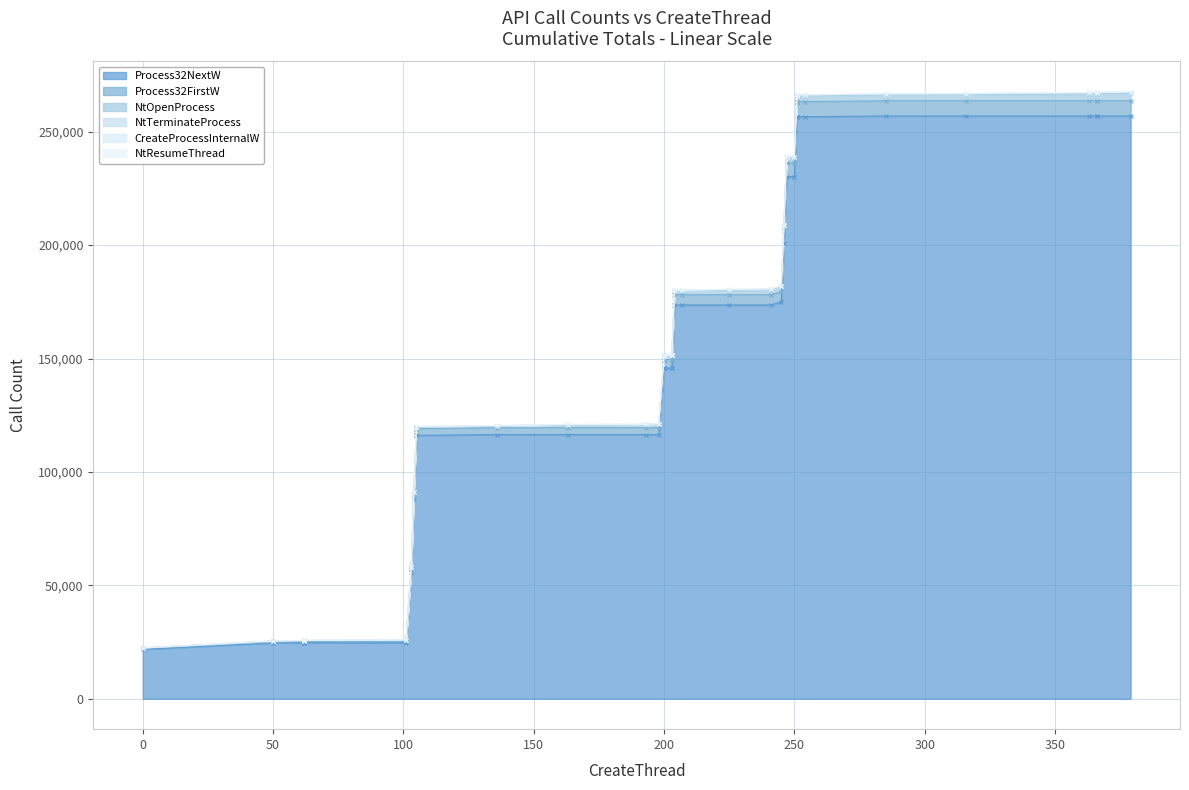

Rank the categories by NtOpenProcess value from highest to lowest.

39, 38, 37, 36, 35, 34, 33, 32, 29, 30, 31, 28, 27, 26, 25, 24, 23, 22, 21, 19, 20, 16, 17, 18, 15, 14, 13, 12, 11, 9, 10, 8, 7, 6, 5, 4, 3, 2, 1, 0